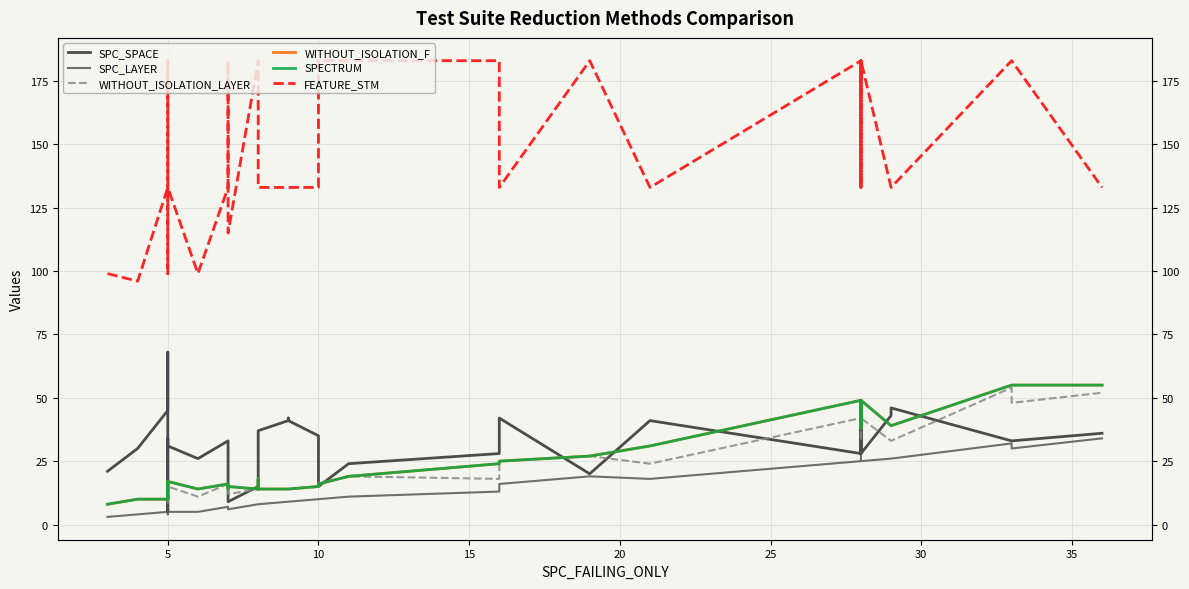

The value of SPC_LAYER at 14 is 11. True or false?

False